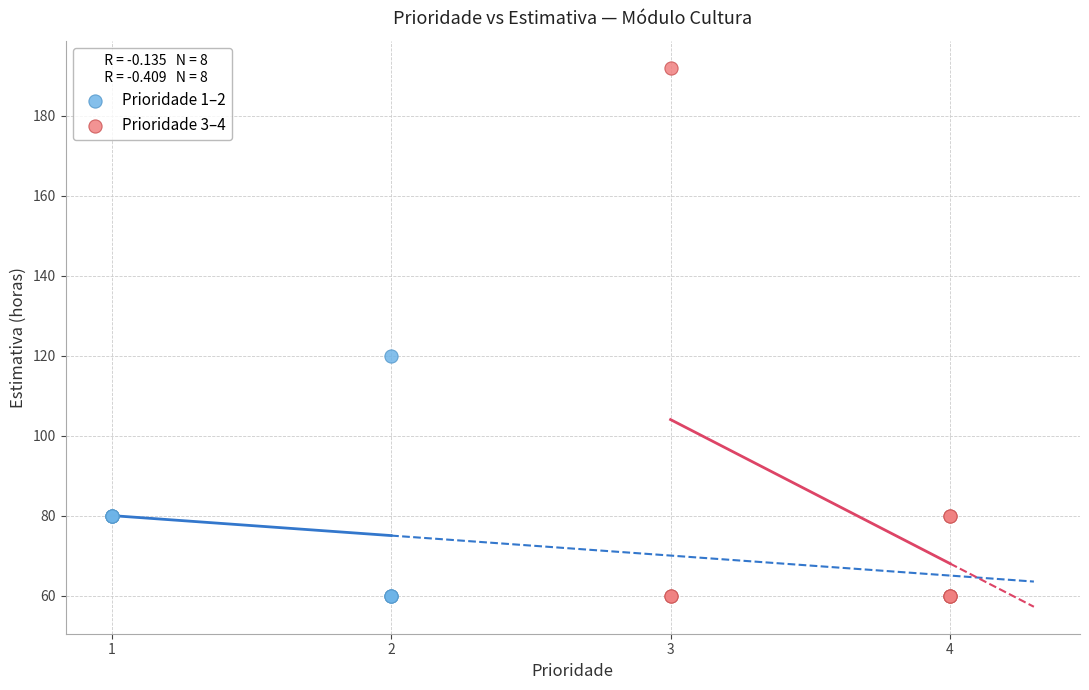

Which series has the largest Y range (max minus min)?

Prioridade 3–4